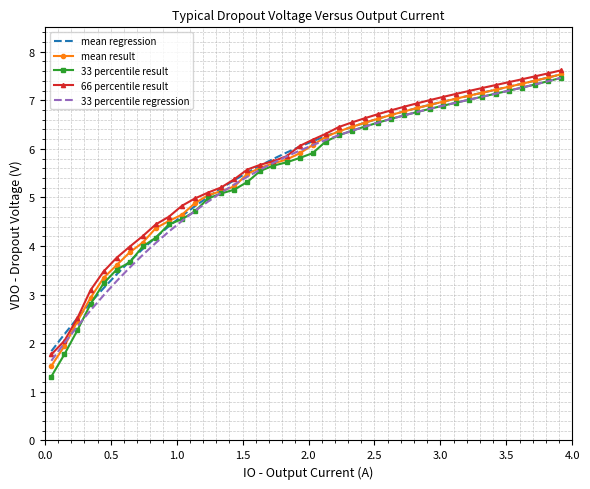

Which series has the widest spread of values?

33 percentile result